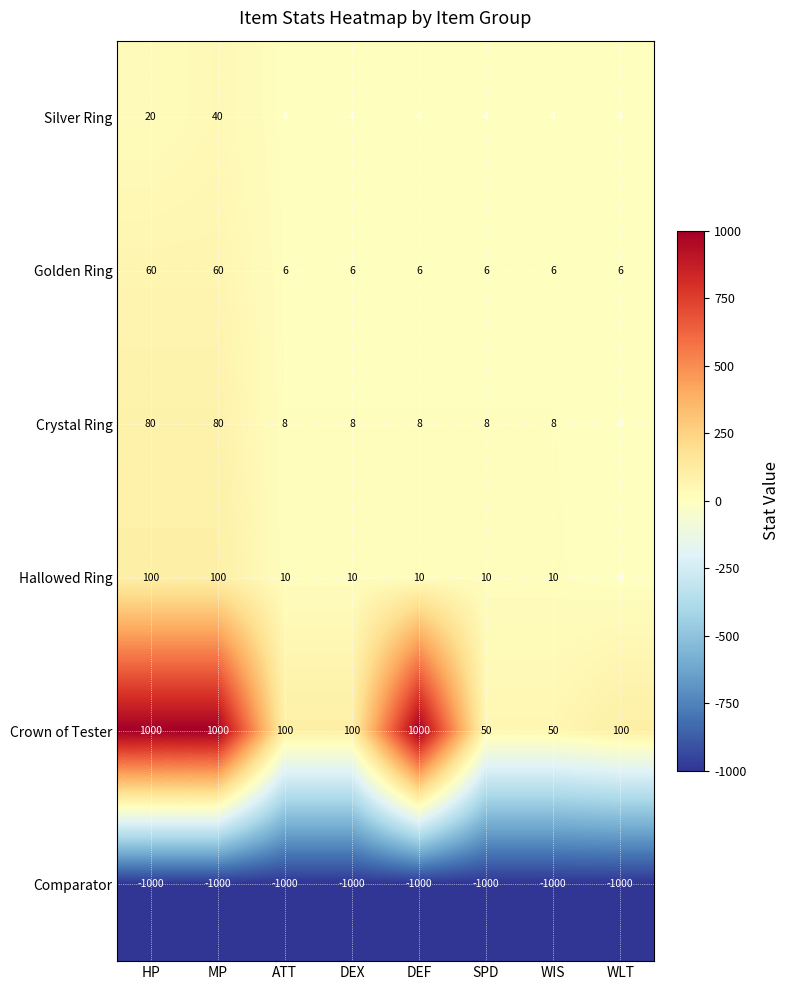

What is the sum of the Silver Ring values at MP and WIS?

44